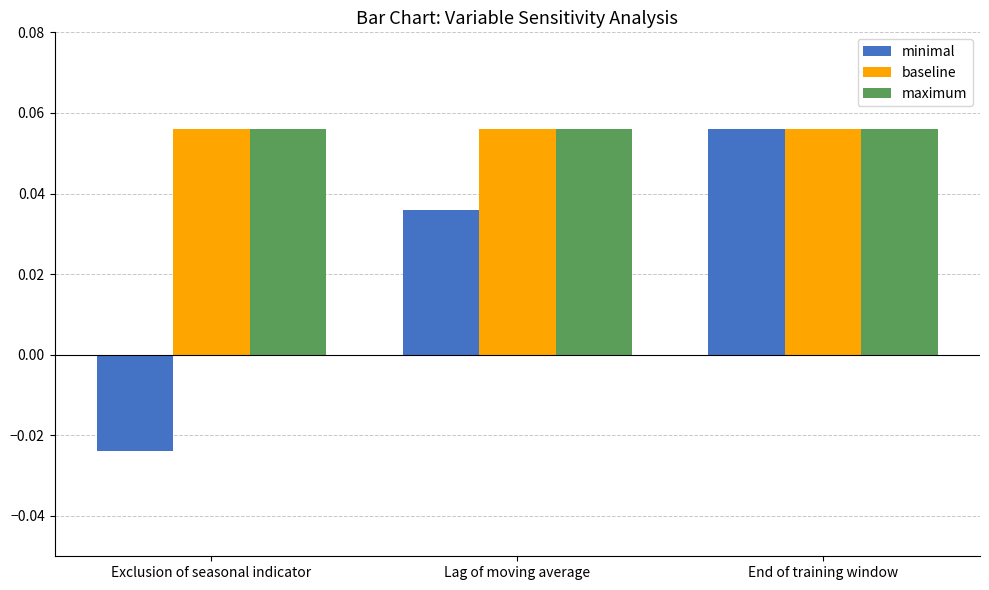

The maximum series shows 0.0 at Lag of moving average. True or false?

False